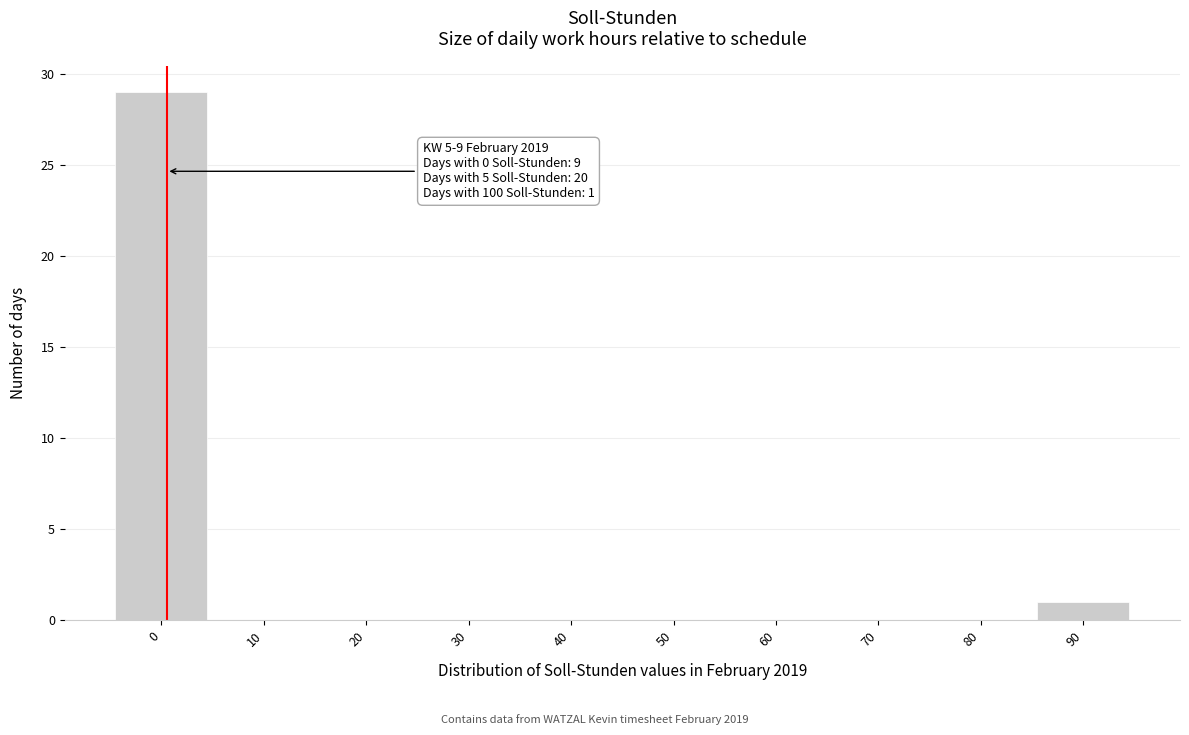

Reading right to left, extract all data points from this chart.

90=1	80=0	70=0	60=0	50=0	40=0	30=0	20=0	10=0	0=29